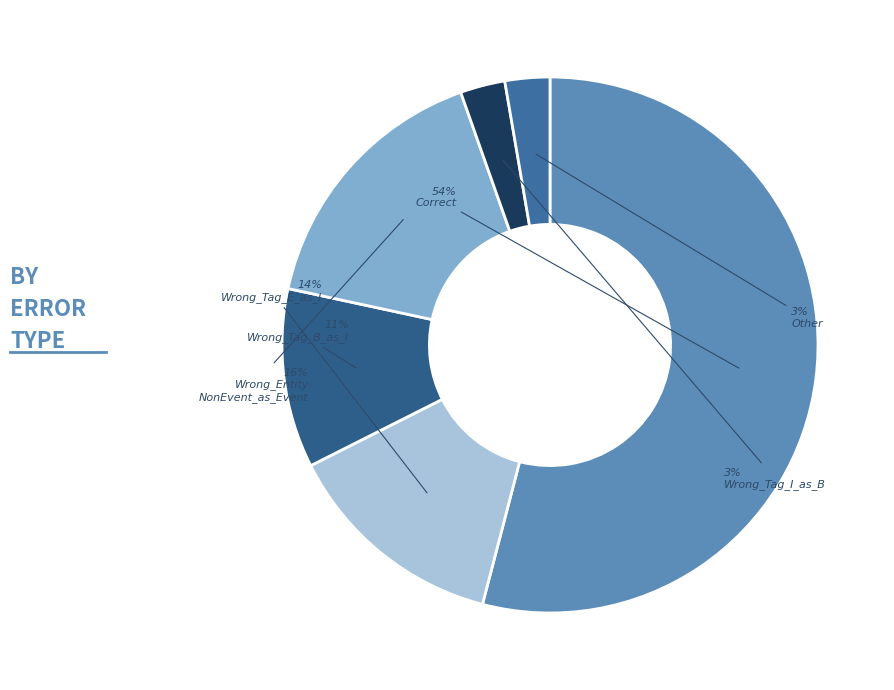

What is the smallest slice in the pie chart?

Wrong_Tag_I_as_B